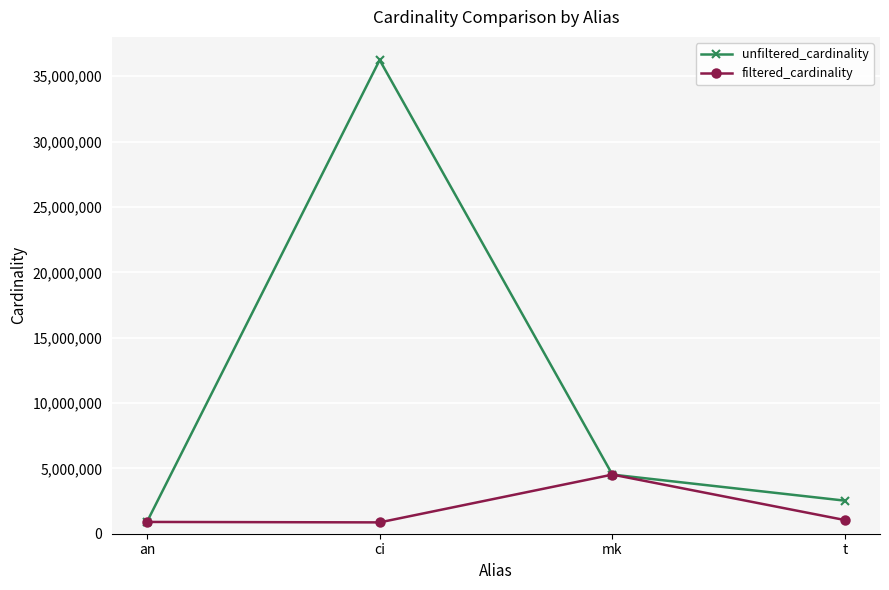

What position from the left is ci?

2